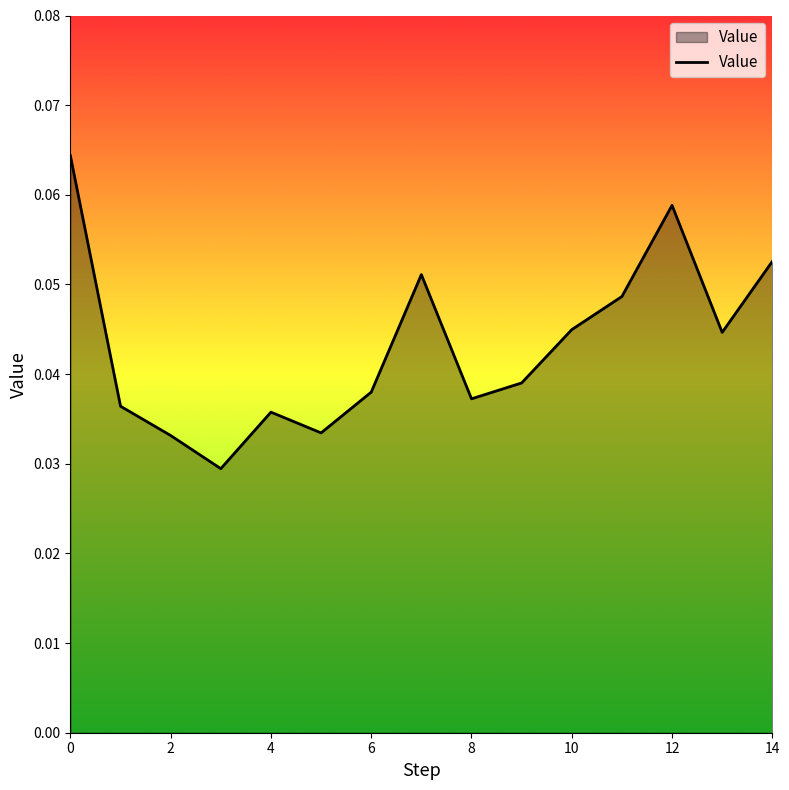

Count the number of data series in this chart.

1